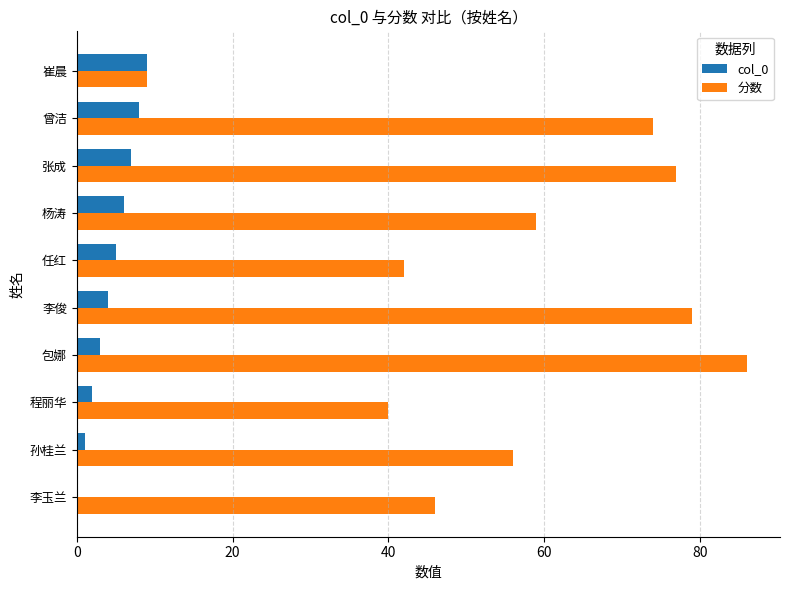

The value of col_0 at 曾洁 is 8. True or false?

True